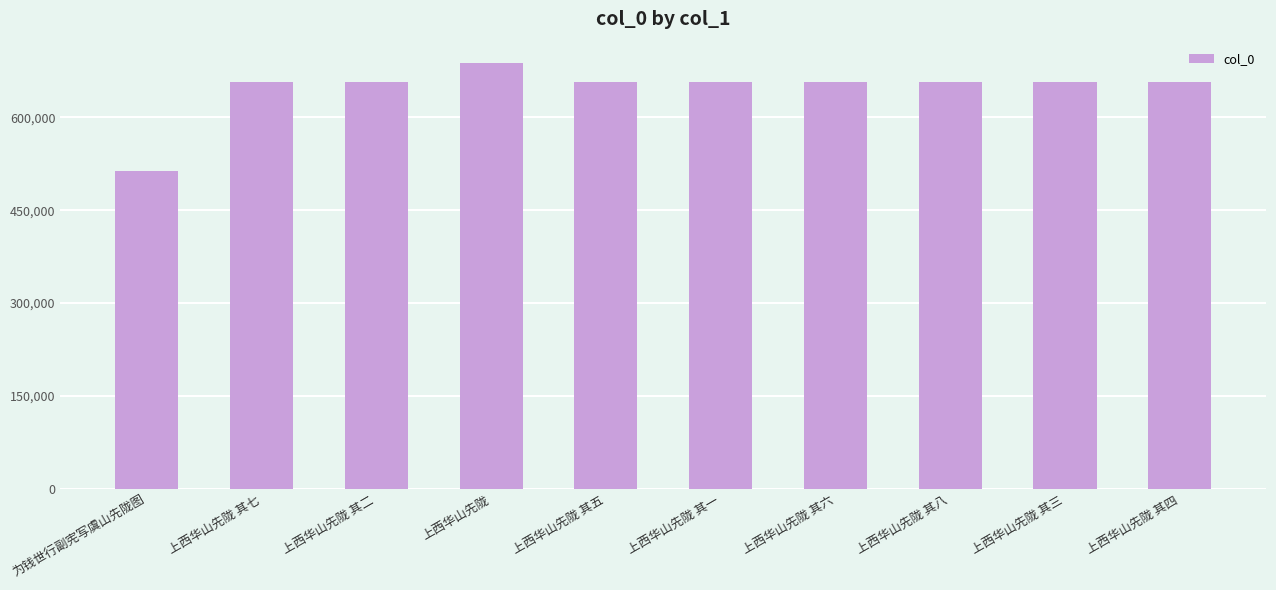

Read the value at 上西华山先陇 其二, to the nearest 10.

657460